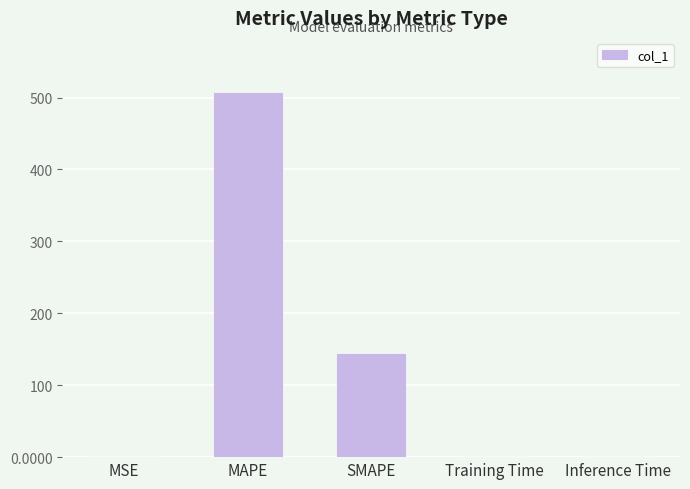

The value at Training Time is 0.0. True or false?

True